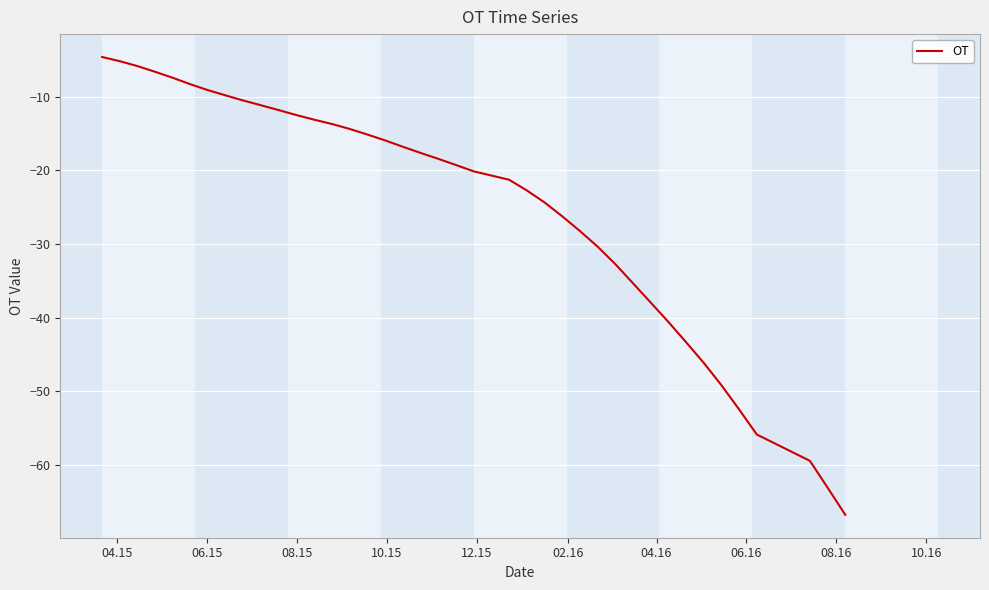

What is the greatest value displayed?

-4.6